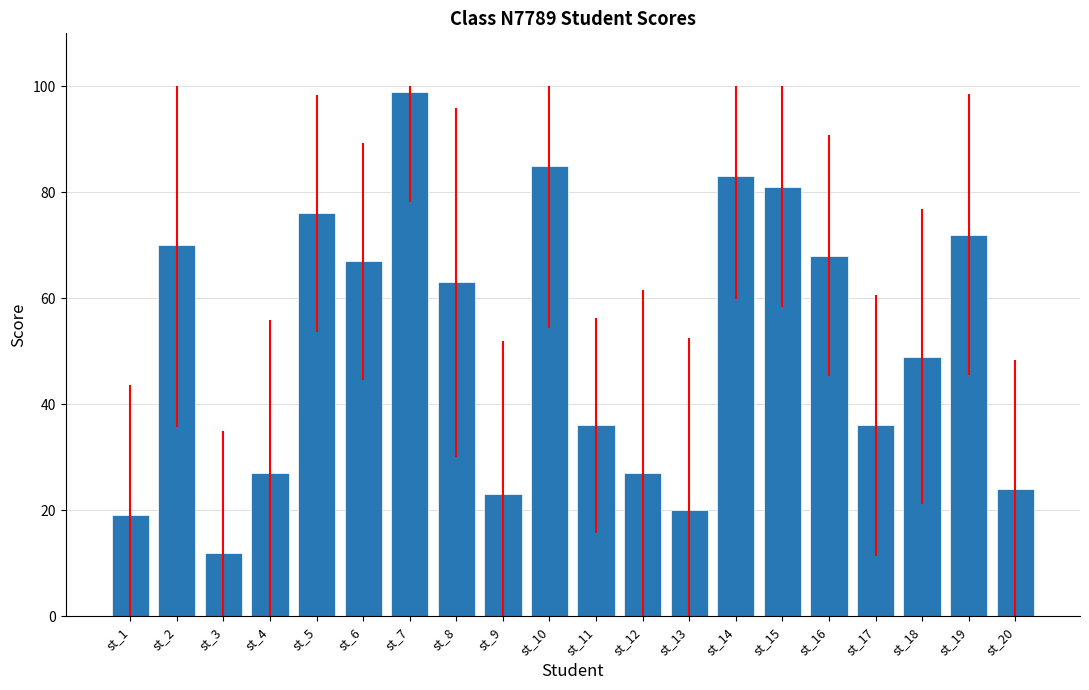

How many bars are there in total?

20